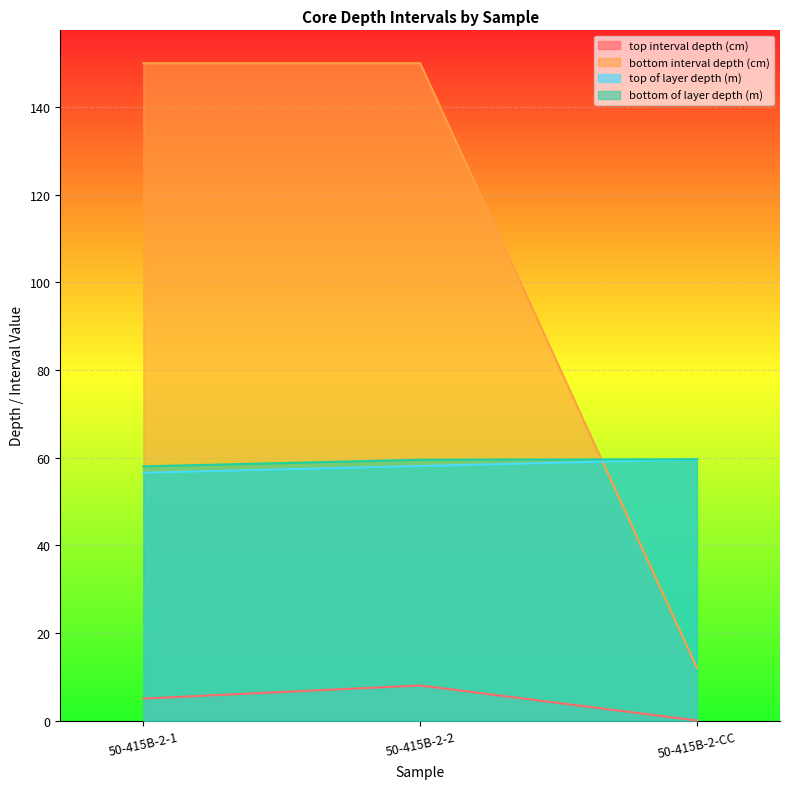

List the series in order of their peak value, lowest first.

top interval depth (cm), top of layer depth (m), bottom of layer depth (m), bottom interval depth (cm)